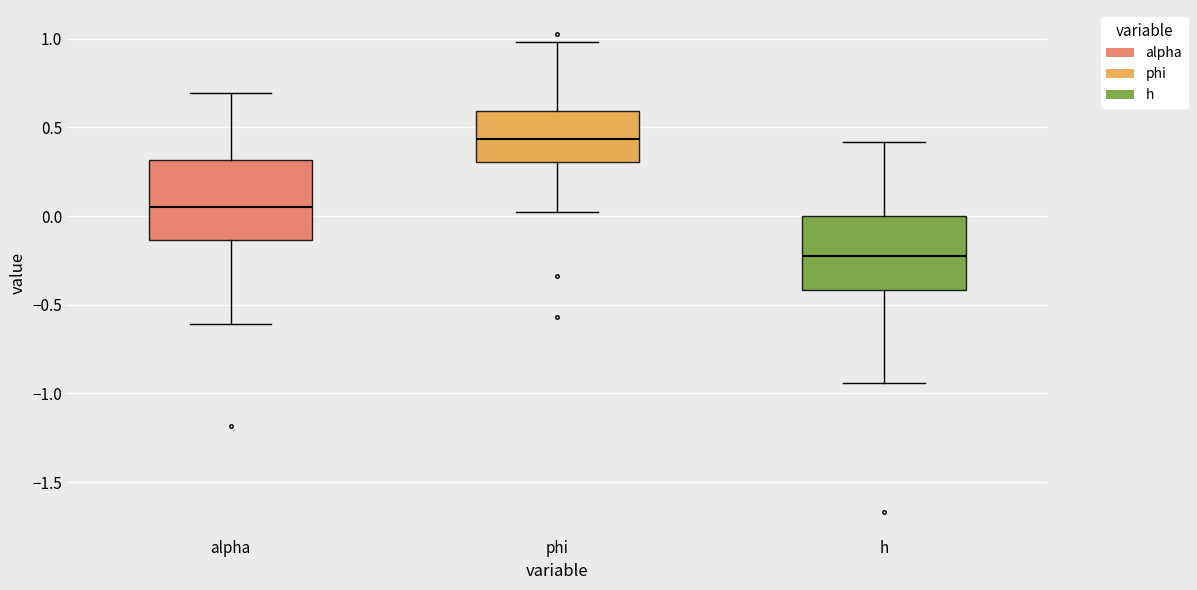

Where is the upper edge of the box for h on the y-axis? The values are not printed on the chart, so give them approximately, as read against the axis.

0.00